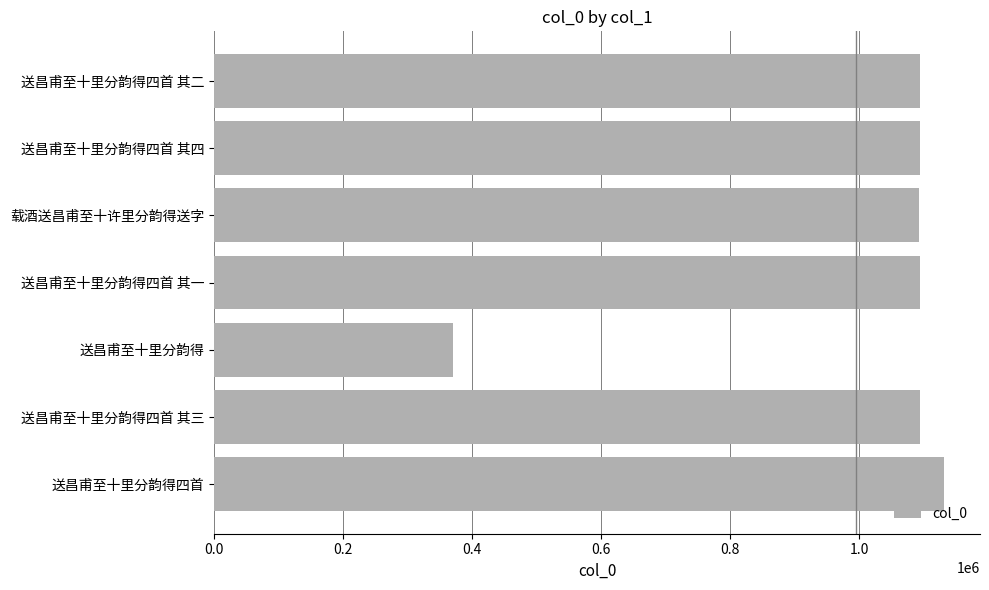

Which has a higher value, 送昌甫至十里分韵得四首 其三 or 送昌甫至十里分韵得?

送昌甫至十里分韵得四首 其三